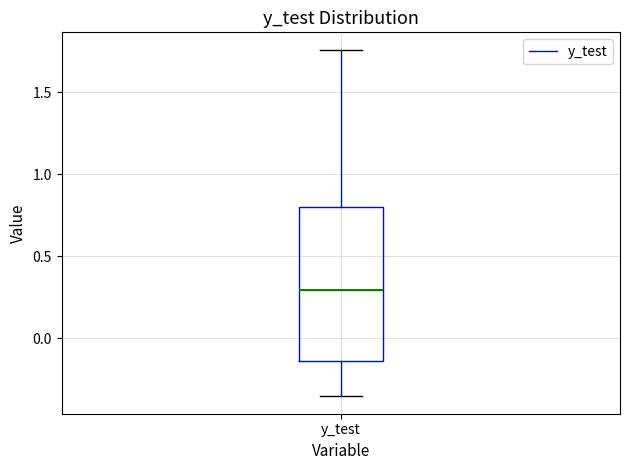

Read this box plot against the y-axis: the position of the median line, the range covered by the box, and the ends of both whiskers. The values are not printed on the chart, so give them approximately, as read against the axis.

median 0.30, box -0.15 to 0.80, whiskers -0.35 to 1.75